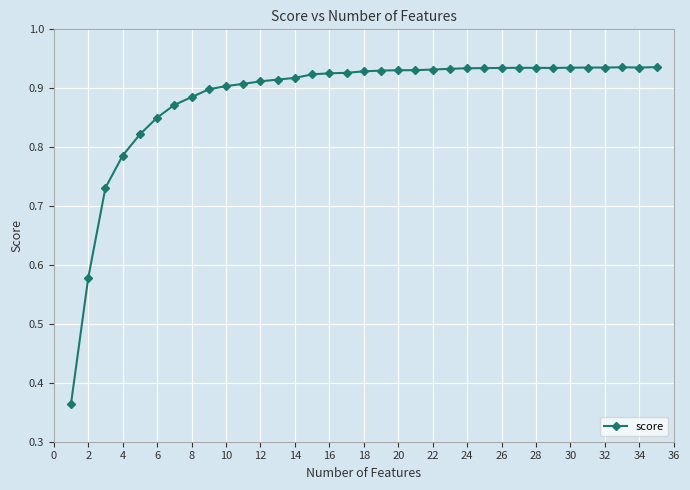

Count the values in the range 0 to 1.

35